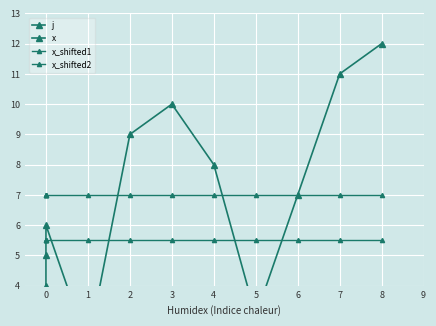

What is the average value of the j series?

6.5